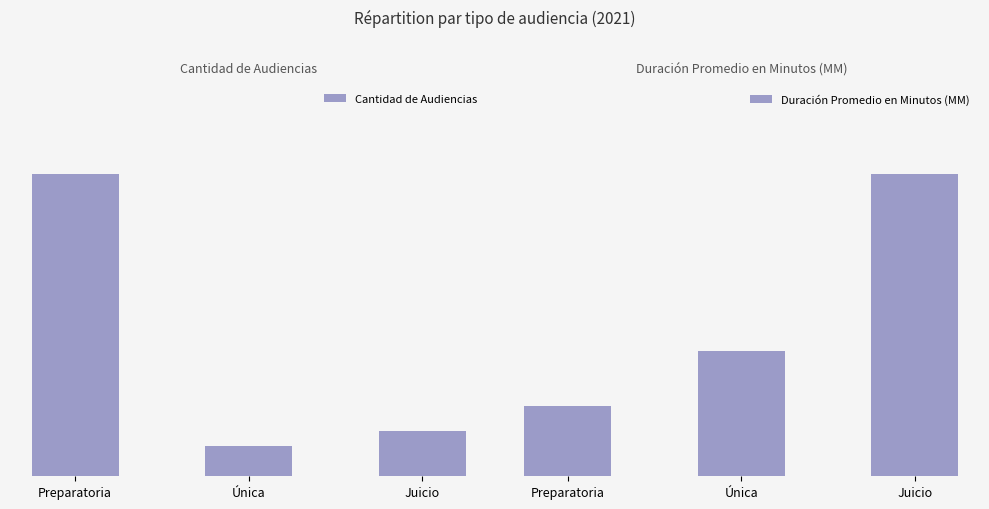

At which label does Cantidad de Audiencias first exceed 3?

Preparatoria